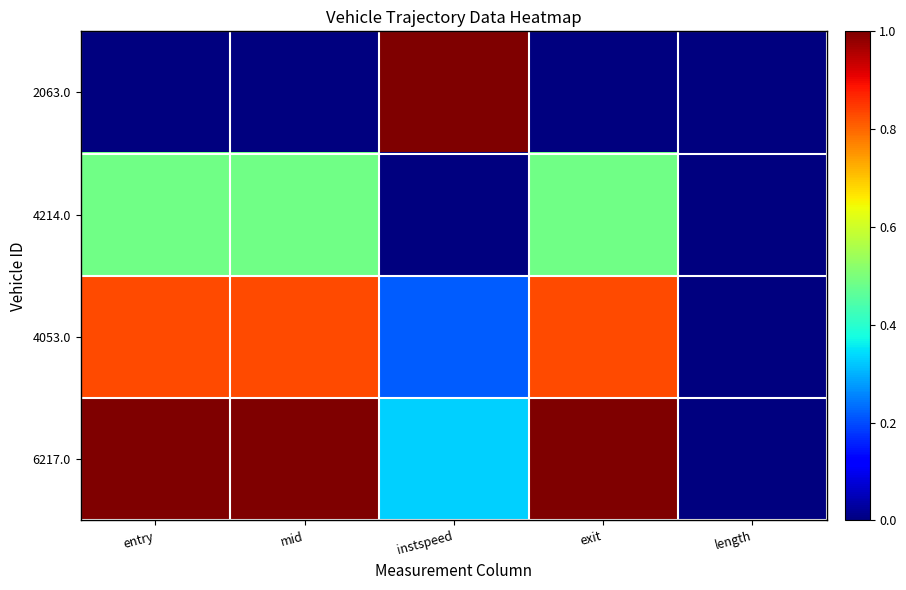

What is the spread (max minus min) of values at instspeed?

1.0